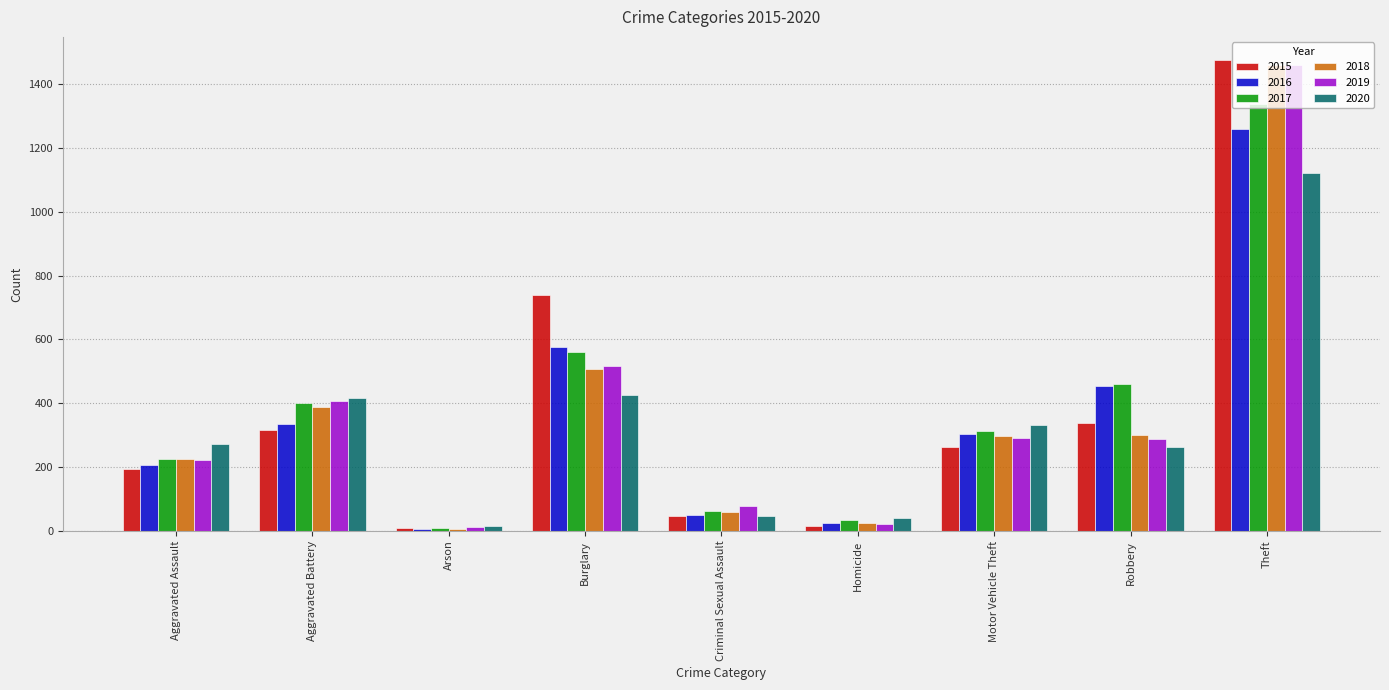

What is the highest value of the 2016 series?

1259